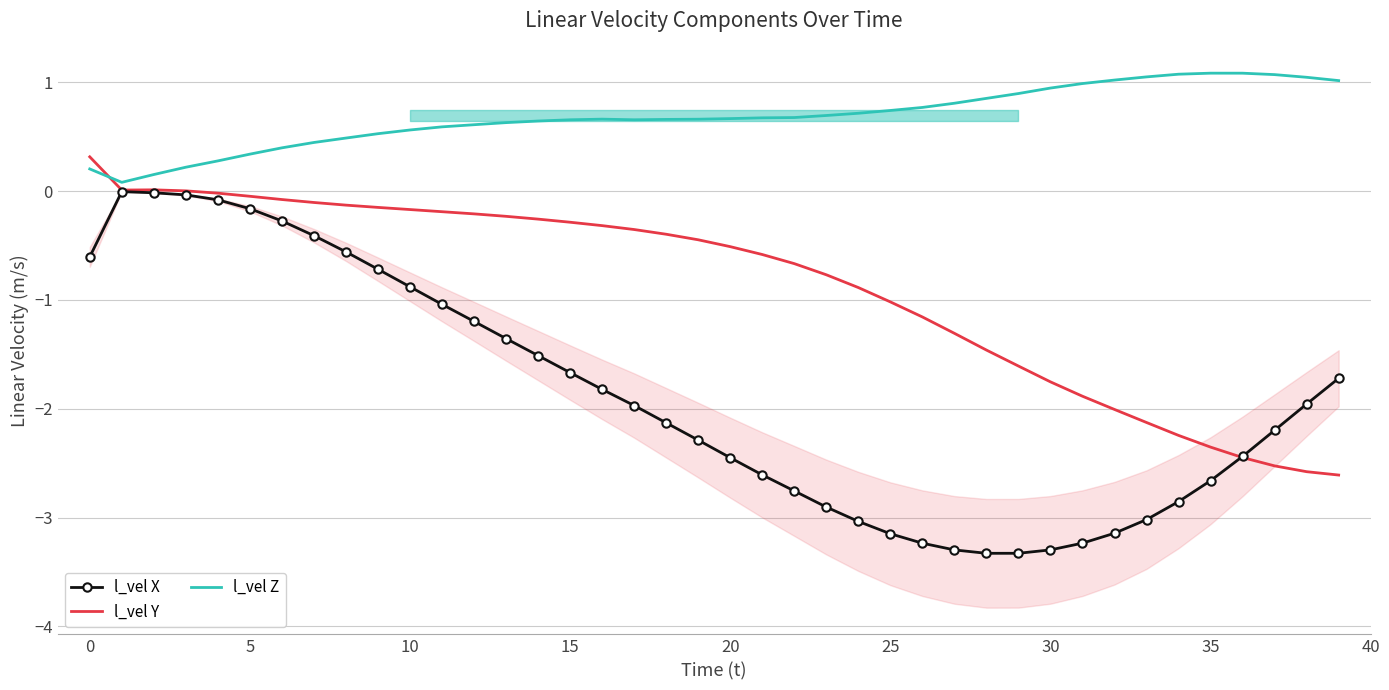

At which category does the chart reach its minimum across all series?

28